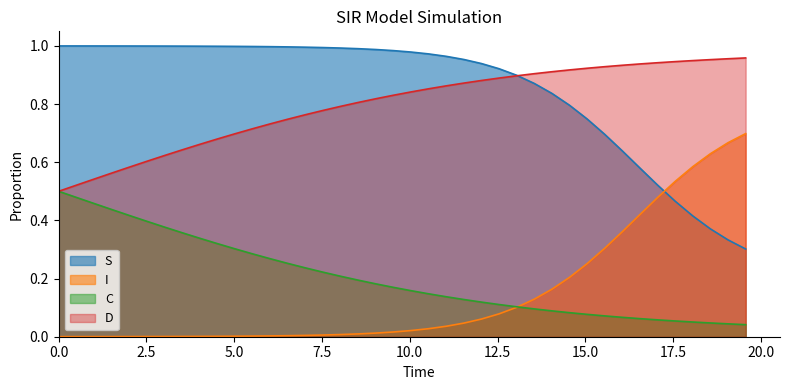

True or false: C and S intersect in this chart.

False